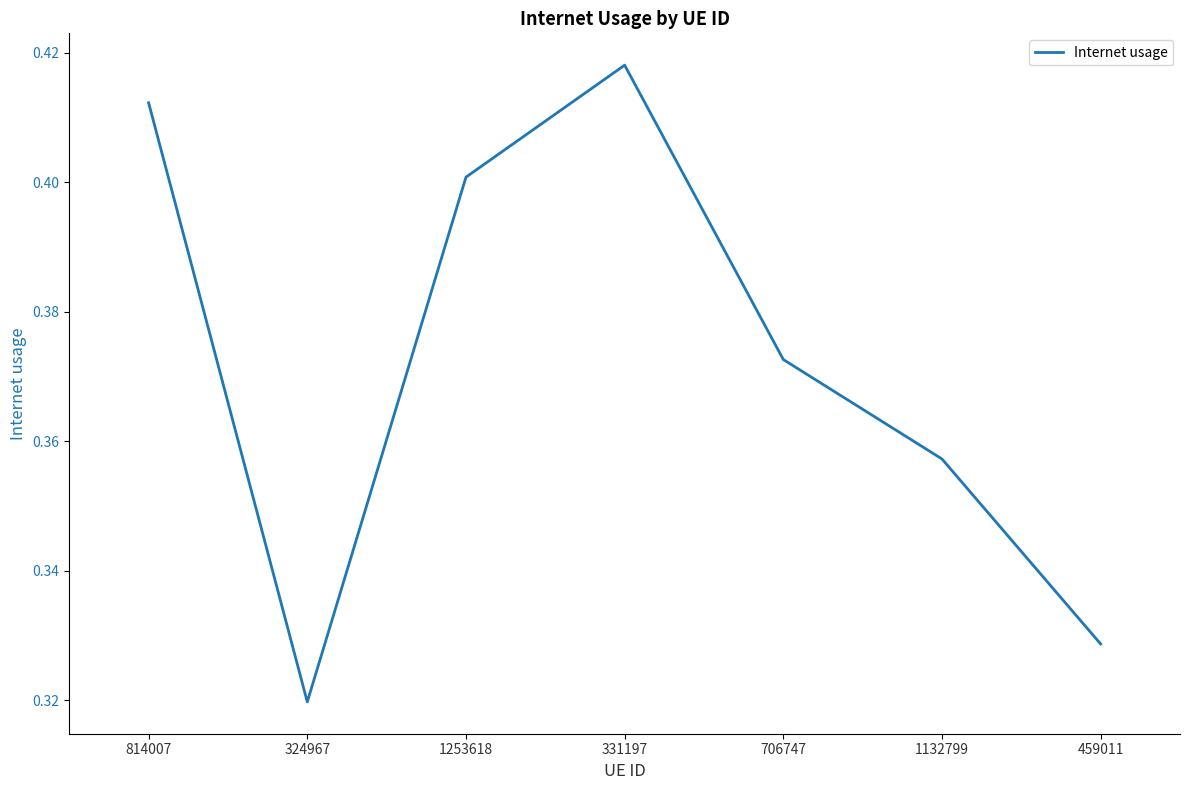

True or false: there are more than 2 points higher than both neighbors.

False